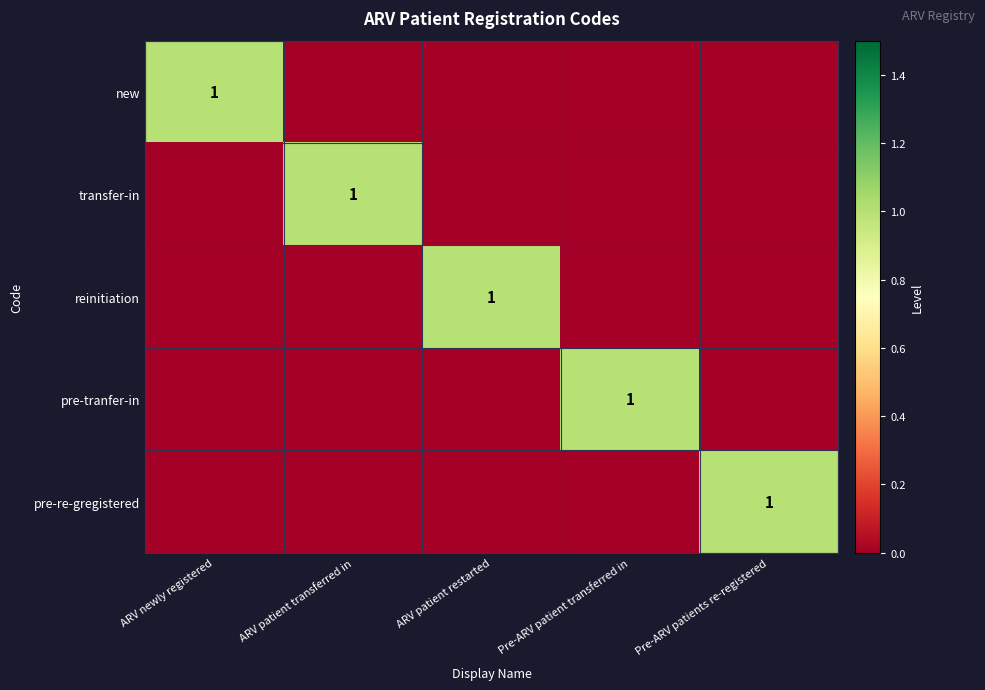

True or false: pre-tranfer-in has a value of 2 at Pre-ARV patient transferred in.

False